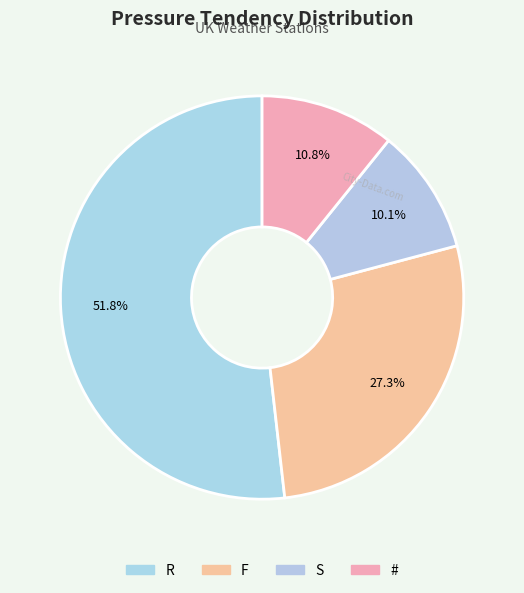

To the nearest percent, what is the difference between the R and # slice percentages?

41%